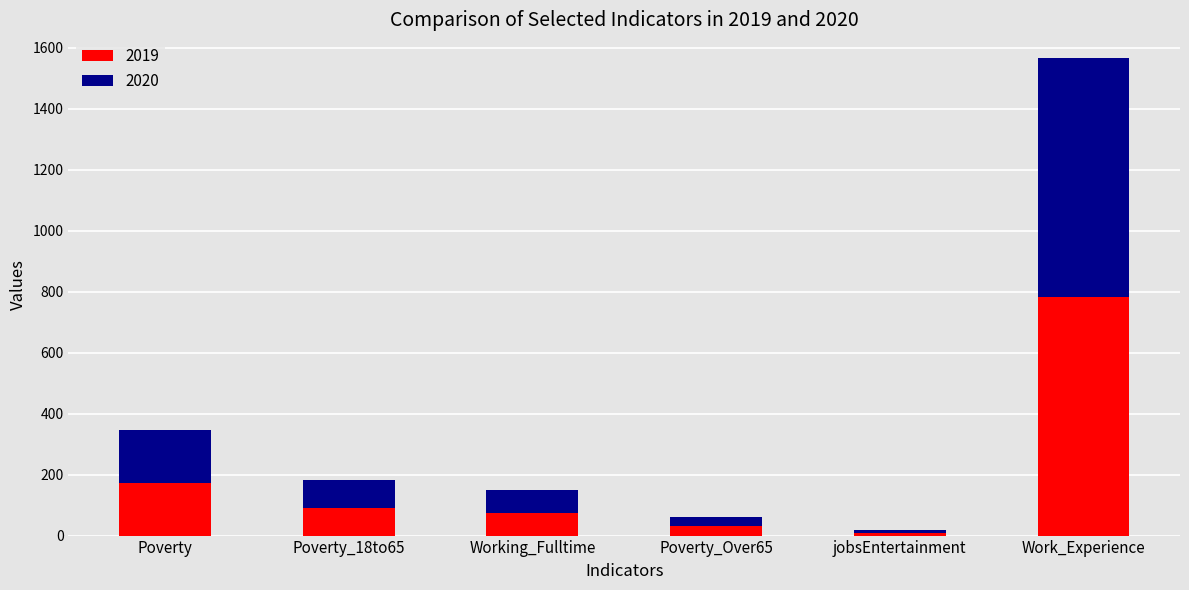

The 2019 series shows 30 at Poverty_Over65. True or false?

True